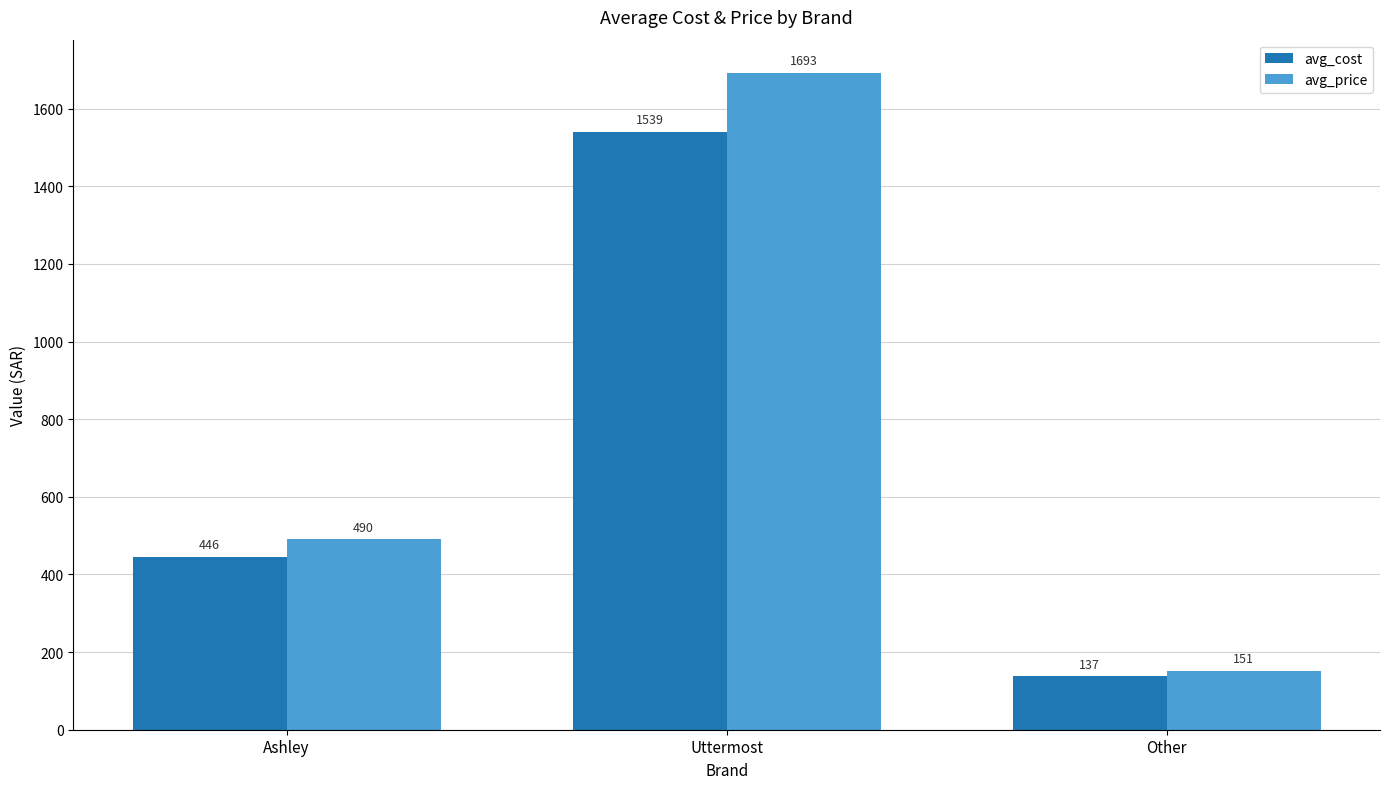

Which series changed the most between Uttermost and Other?

avg_price